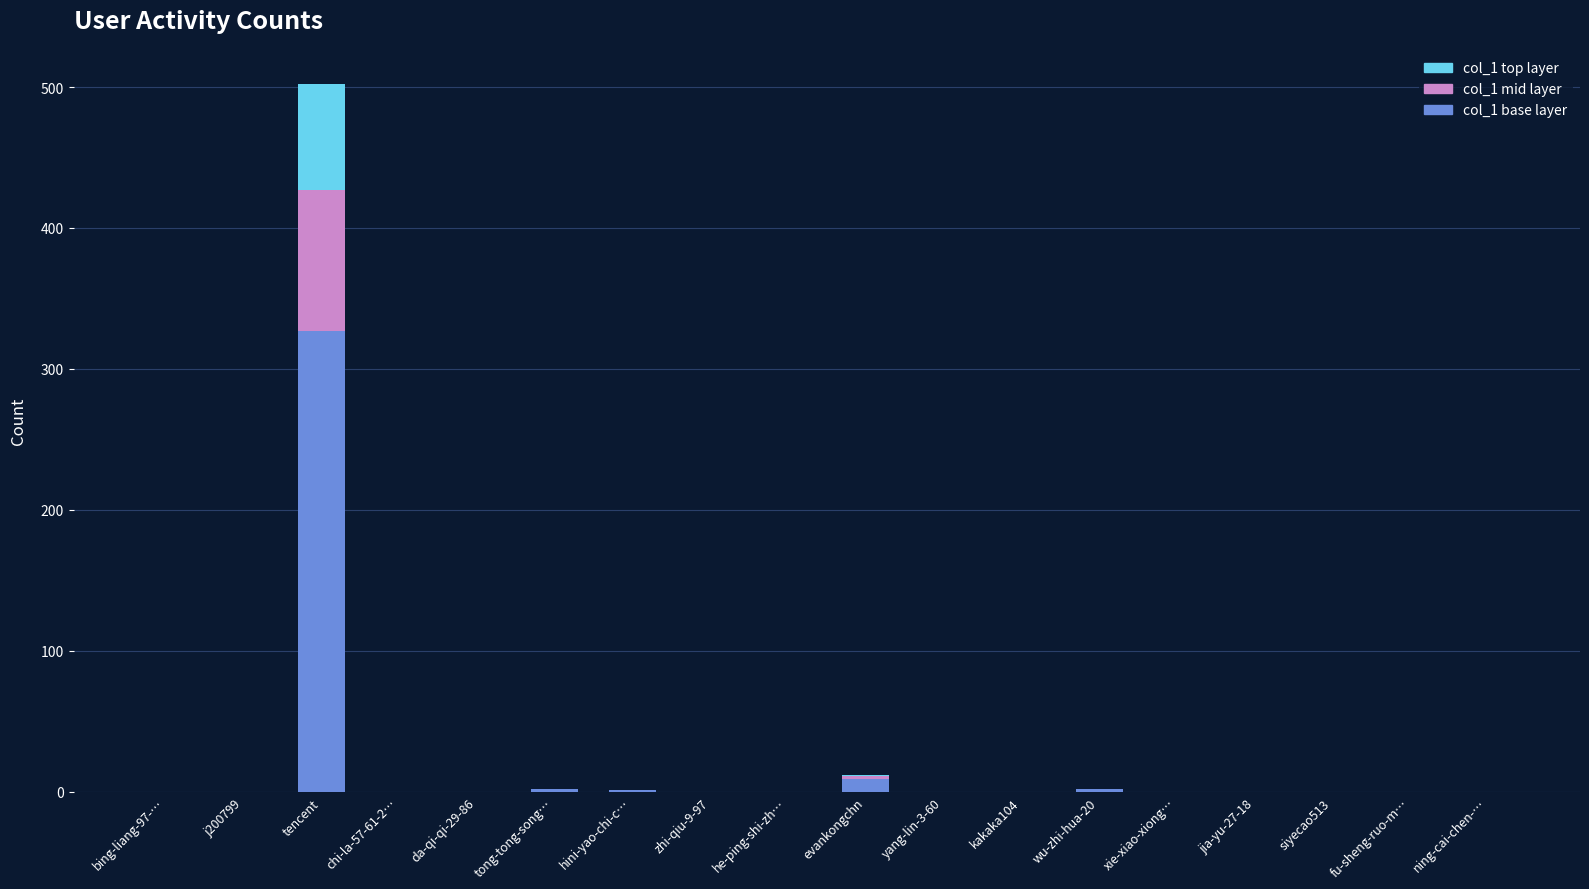

At which category is the sum across all series the highest?

tencent